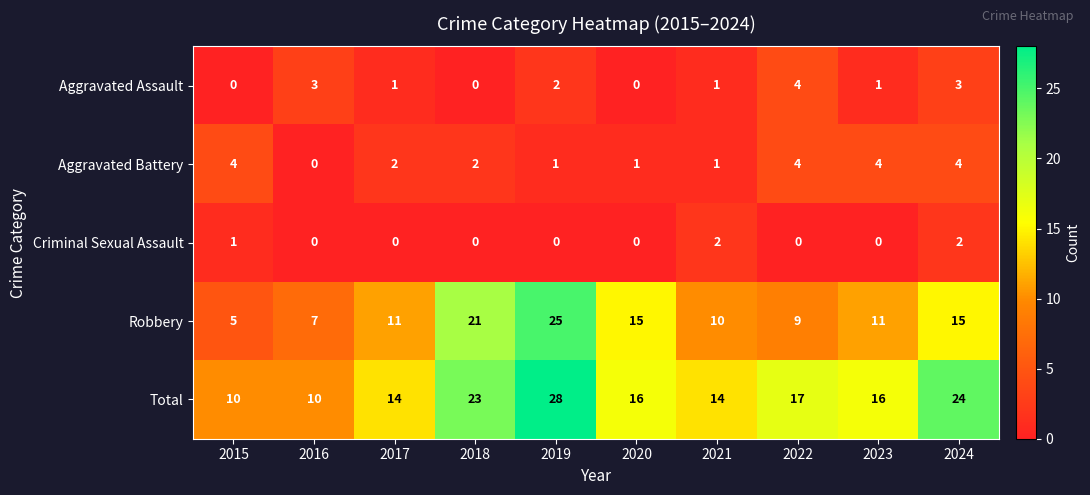

At which category does the chart reach its peak across all series?

2019